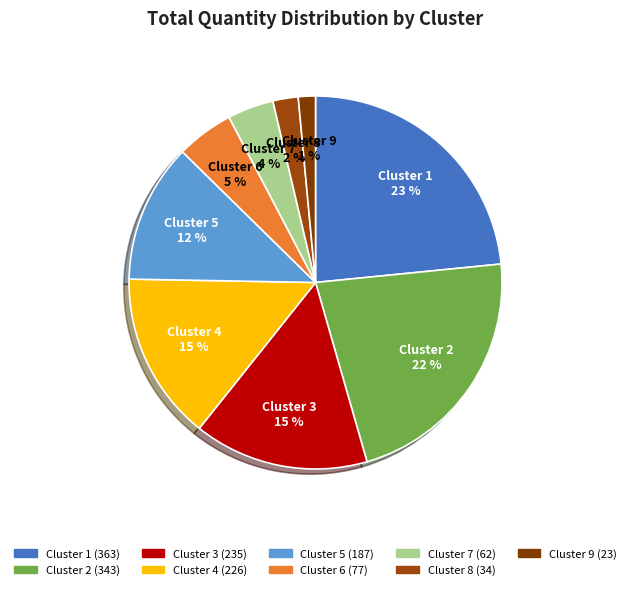

Which slice is the smallest?

Cluster 9